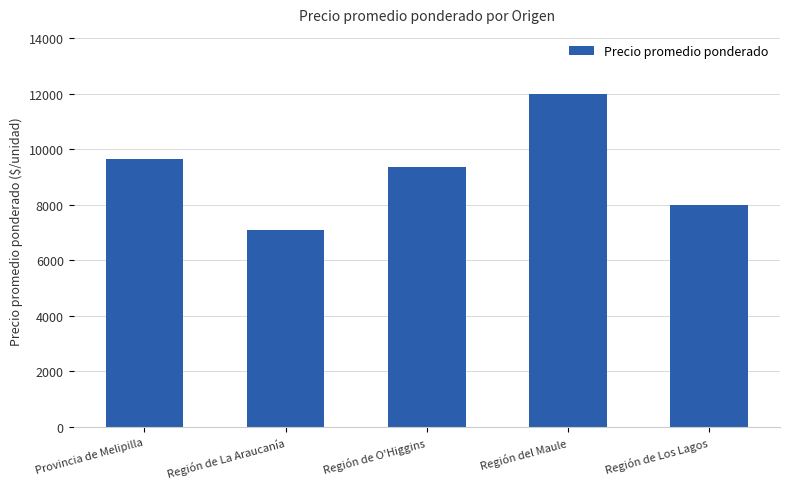

What is the average value?

9225